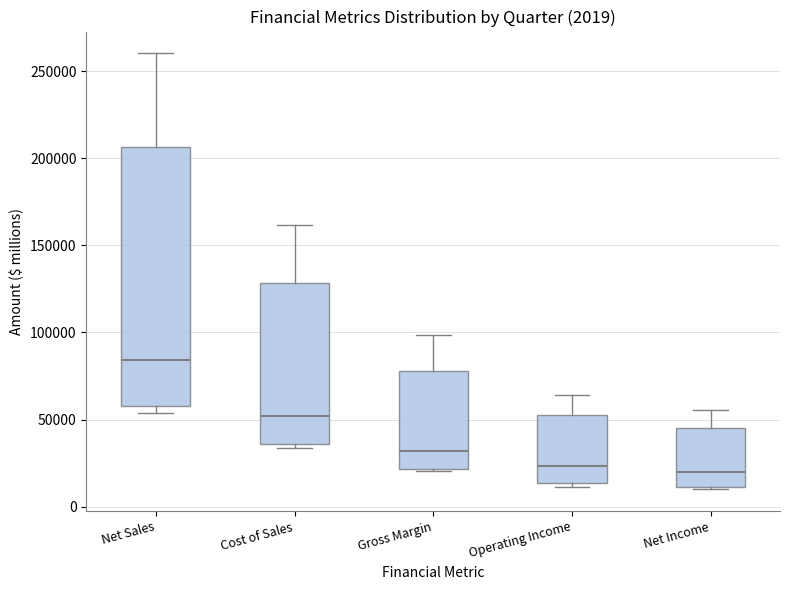

Which box is the tallest, from its lower edge to its upper edge?

Net Sales